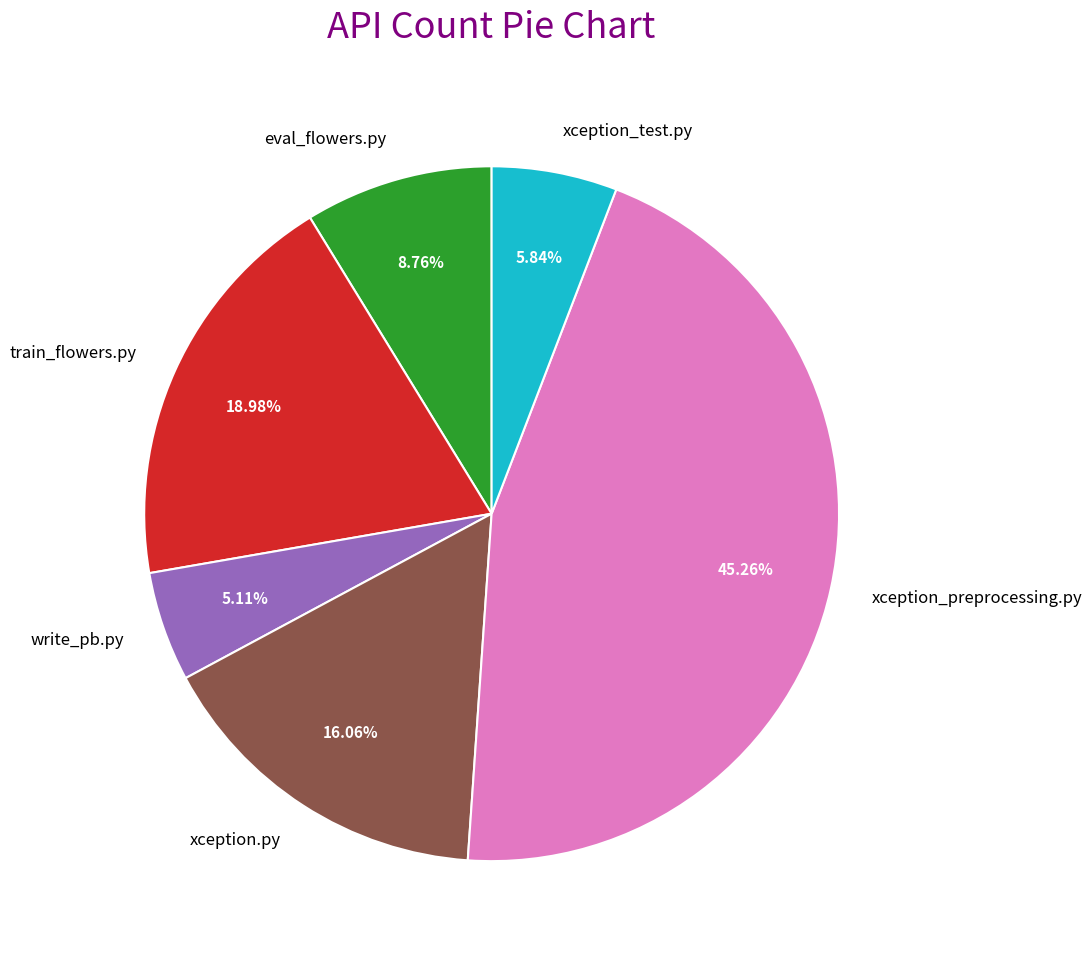

Approximately how many times larger is the value at eval_flowers.py compared to xception_test.py?

1.5